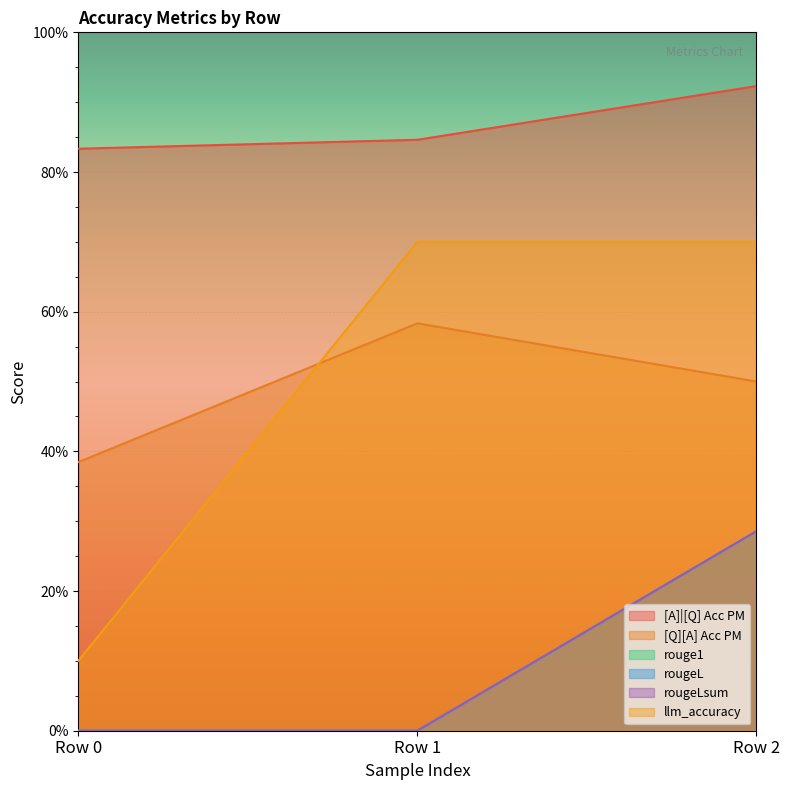

Does the chart display data point markers on the line(s)?

No